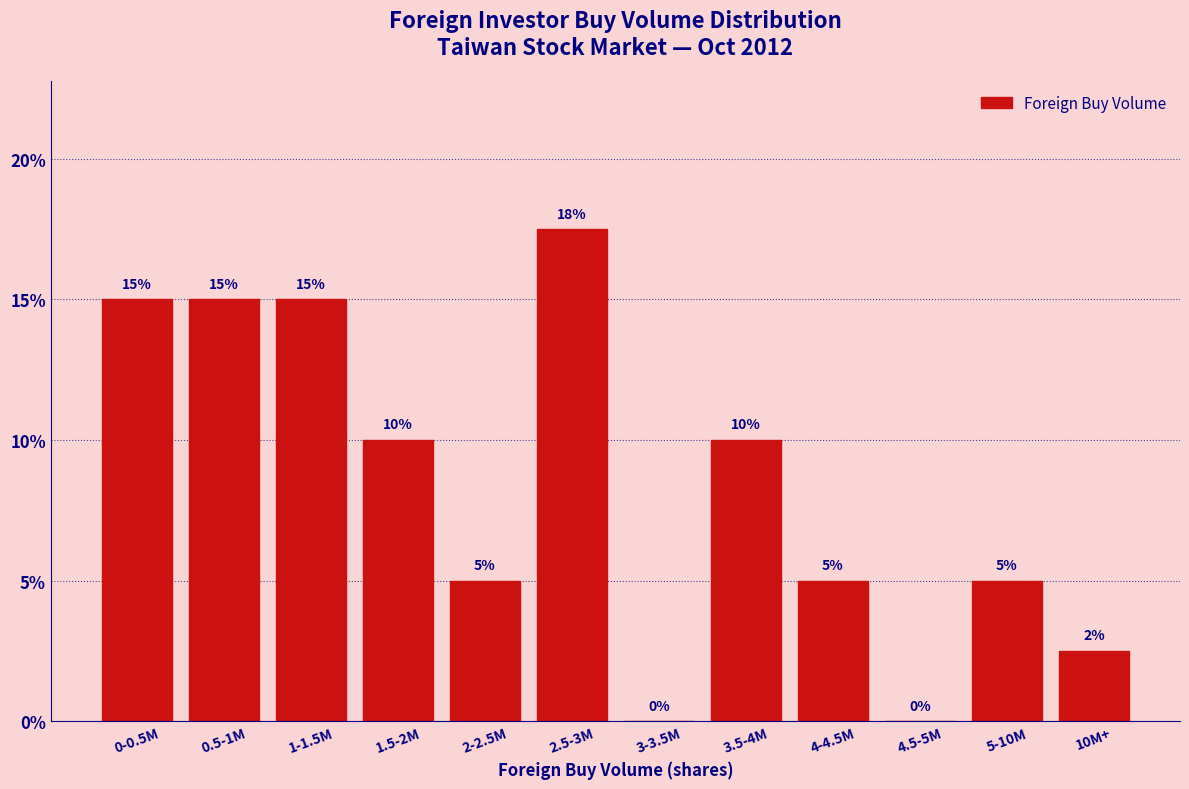

Which has a higher value, 10M+ or 4-4.5M?

4-4.5M